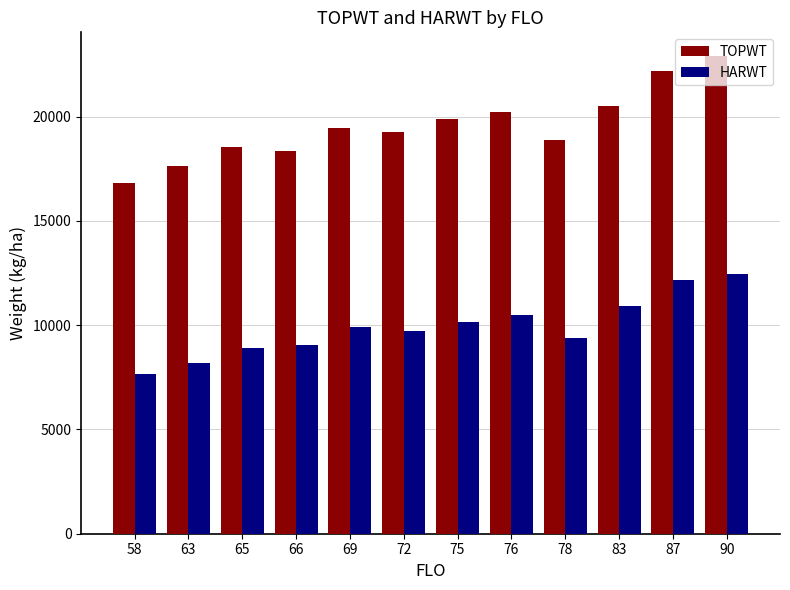

How many data points does each series have?

12